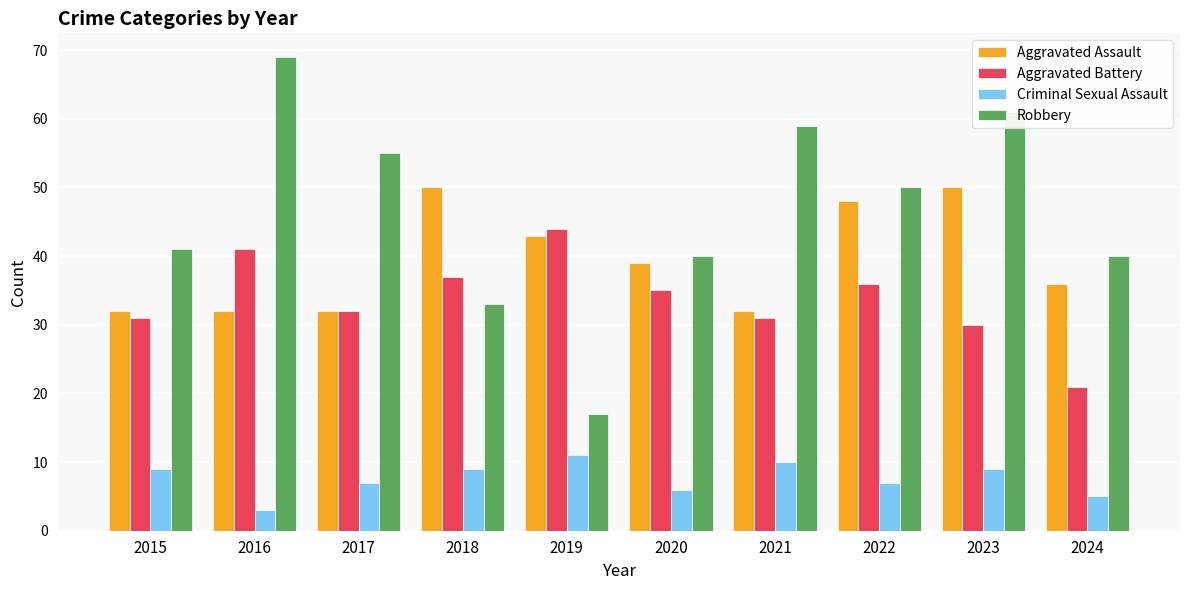

Is it true that Robbery equals 69 at 2016?

True